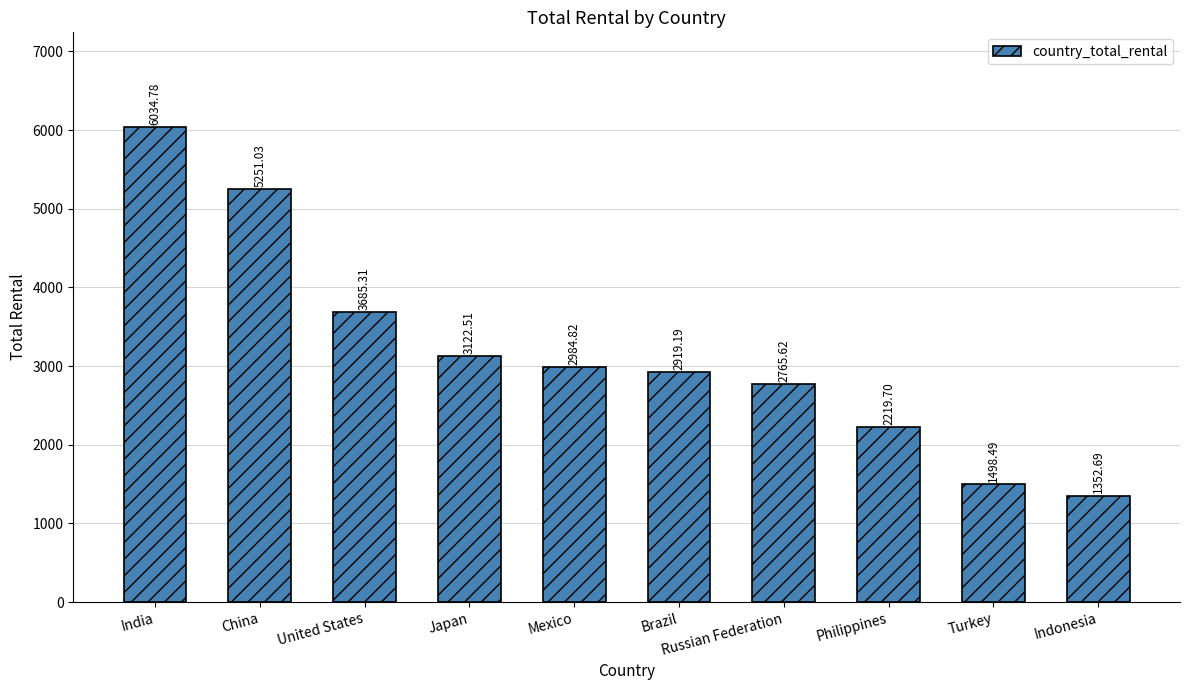

At which label is the value closest to 3693?

United States